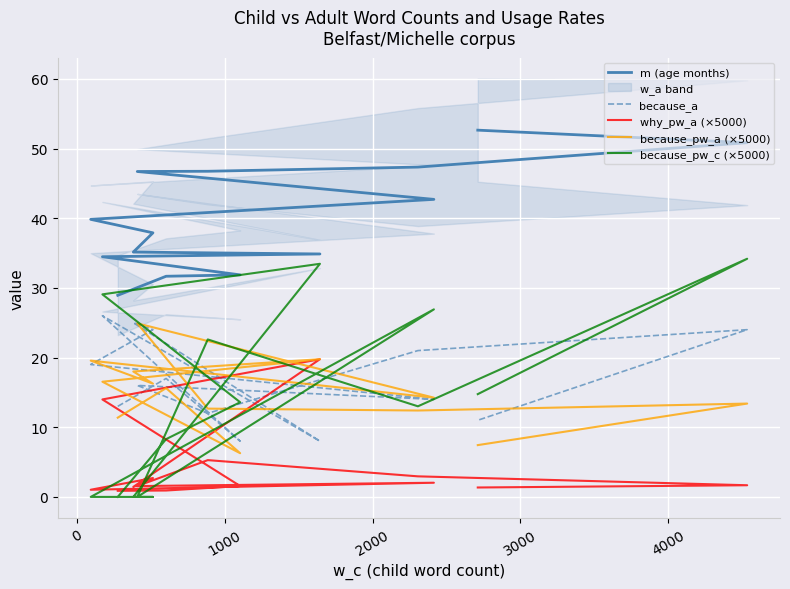

Which series has the largest total across all categories?

m (age months)